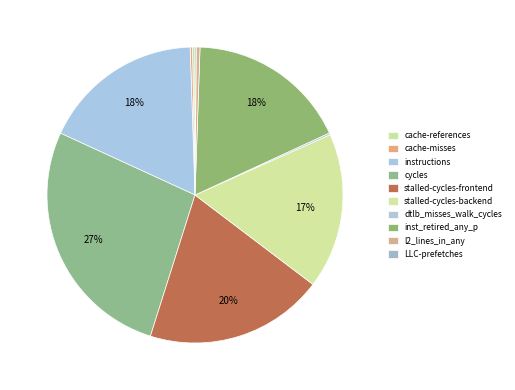

Is it true that LLC-prefetches is 0% of the pie?

True